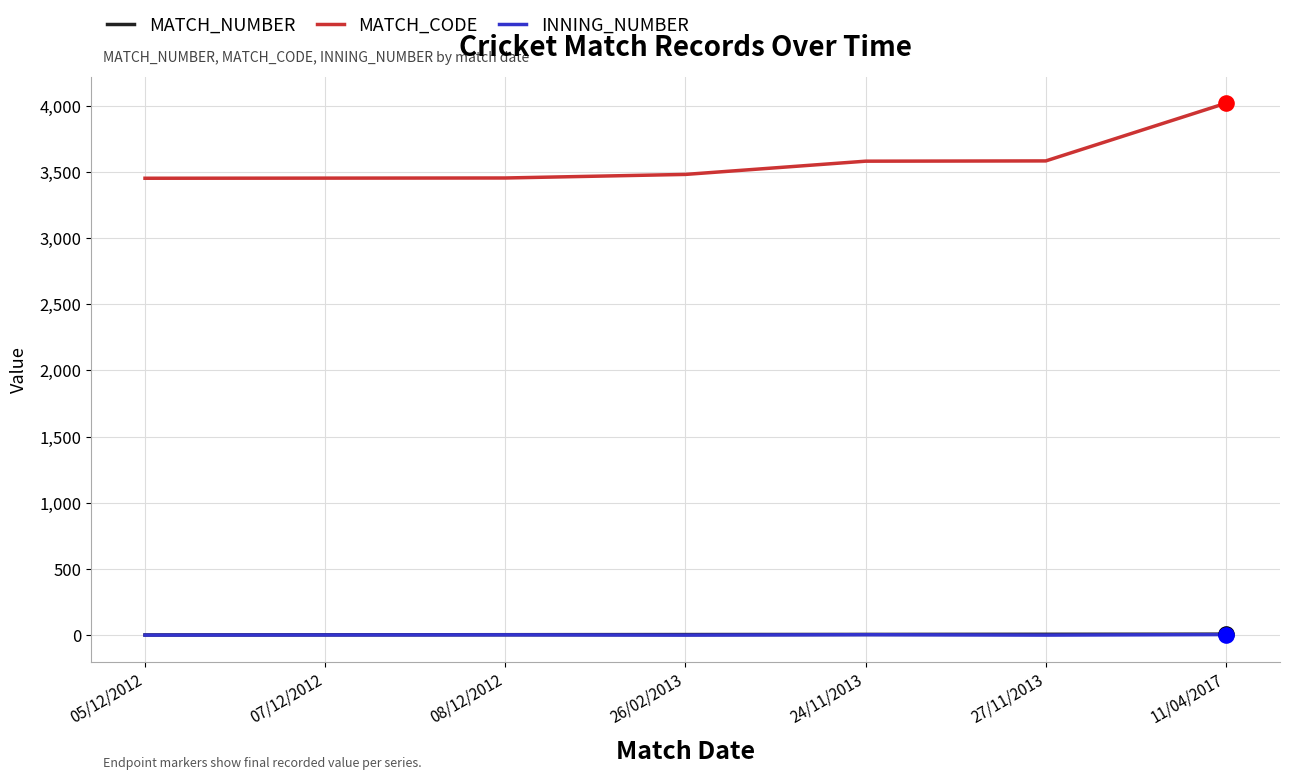

Is the value of MATCH_CODE at 07/12/2012 greater than the value of MATCH_NUMBER at 05/12/2012?

Yes